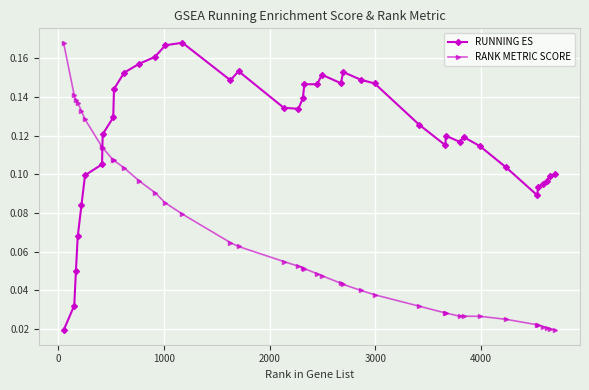

Count the RANK METRIC SCORE values in the range 0 to 1.

40